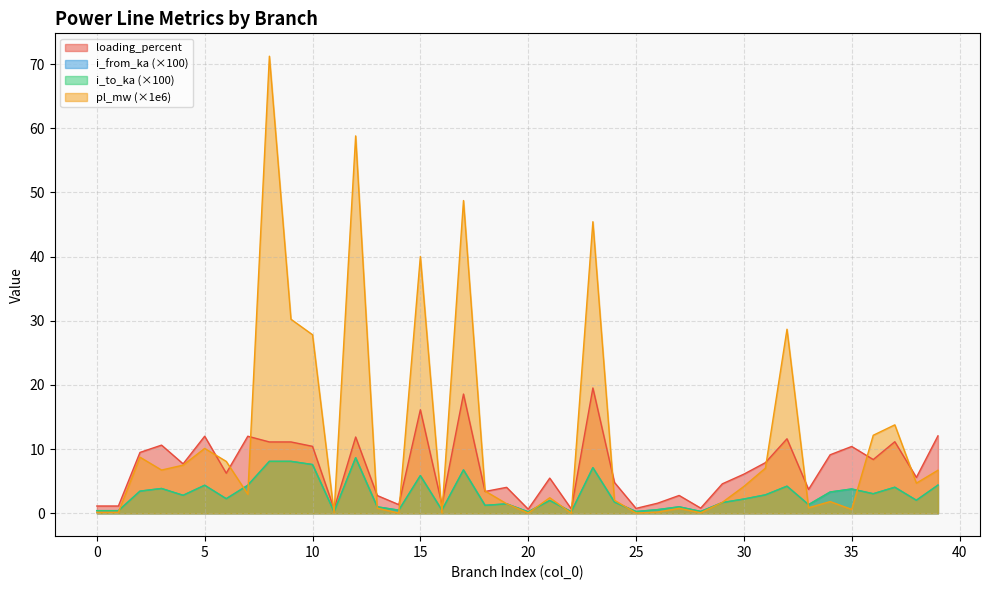

Reading left to right, extract all data points from this chart.

pl_mw: 0=0.2	1=0.2	2=8.7	3=6.7	4=7.5	5=10.1	6=8.1	7=3.0	8=71.2	9=30.2	10=27.8	11=0.0	12=58.8	13=0.8	14=0.0	15=40.0	16=0.0	17=48.7	18=3.5	19=1.5	20=0.0	21=2.4	22=0.0	23=45.4	24=2.0	25=0.0	26=0.2	27=0.8	28=0.1	29=1.7	30=4.2	31=7.0	32=28.7	33=0.9	34=1.8	35=0.6	36=12.2	37=13.8	38=4.7	39=6.7
i_from_ka: 0=0.4	1=0.4	2=3.5	3=3.9	4=2.8	5=4.4	6=2.3	7=4.4	8=8.1	9=8.1	10=7.6	11=0.2	12=8.7	13=1.0	14=0.5	15=5.9	16=0.5	17=6.8	18=1.2	19=1.5	20=0.2	21=2.0	22=0.2	23=7.1	24=1.8	25=0.3	26=0.6	27=1.0	28=0.3	29=1.7	30=2.2	31=2.9	32=4.2	33=1.4	34=3.3	35=3.8	36=3.1	37=4.1	38=2.0	39=4.4
i_to_ka: 0=0.4	1=0.4	2=3.5	3=3.9	4=2.8	5=4.4	6=2.3	7=4.4	8=8.1	9=8.1	10=7.6	11=0.2	12=8.7	13=1.0	14=0.5	15=5.9	16=0.5	17=6.8	18=1.2	19=1.5	20=0.2	21=2.0	22=0.2	23=7.1	24=1.8	25=0.3	26=0.6	27=1.0	28=0.3	29=1.7	30=2.2	31=2.9	32=4.2	33=1.4	34=3.3	35=3.8	36=3.1	37=4.1	38=2.0	39=4.4
loading_percent: 0=1.1	1=1.1	2=9.5	3=10.6	4=7.7	5=12.0	6=6.2	7=12.0	8=11.1	9=11.1	10=10.4	11=0.7	12=11.9	13=2.8	14=1.4	15=16.1	16=1.4	17=18.6	18=3.4	19=4.0	20=0.6	21=5.5	22=0.7	23=19.5	24=4.8	25=0.8	26=1.6	27=2.8	28=0.8	29=4.6	30=6.1	31=7.9	32=11.6	33=3.7	34=9.1	35=10.4	36=8.4	37=11.2	38=5.6	39=12.1